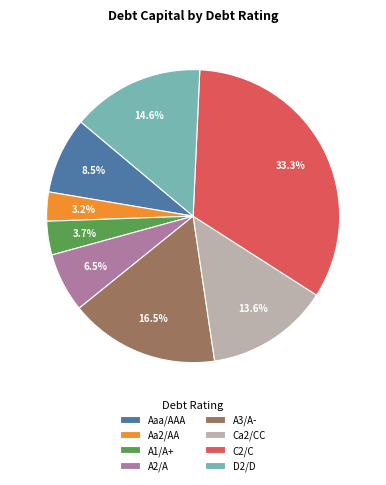

Count the number of slices in the pie.

8